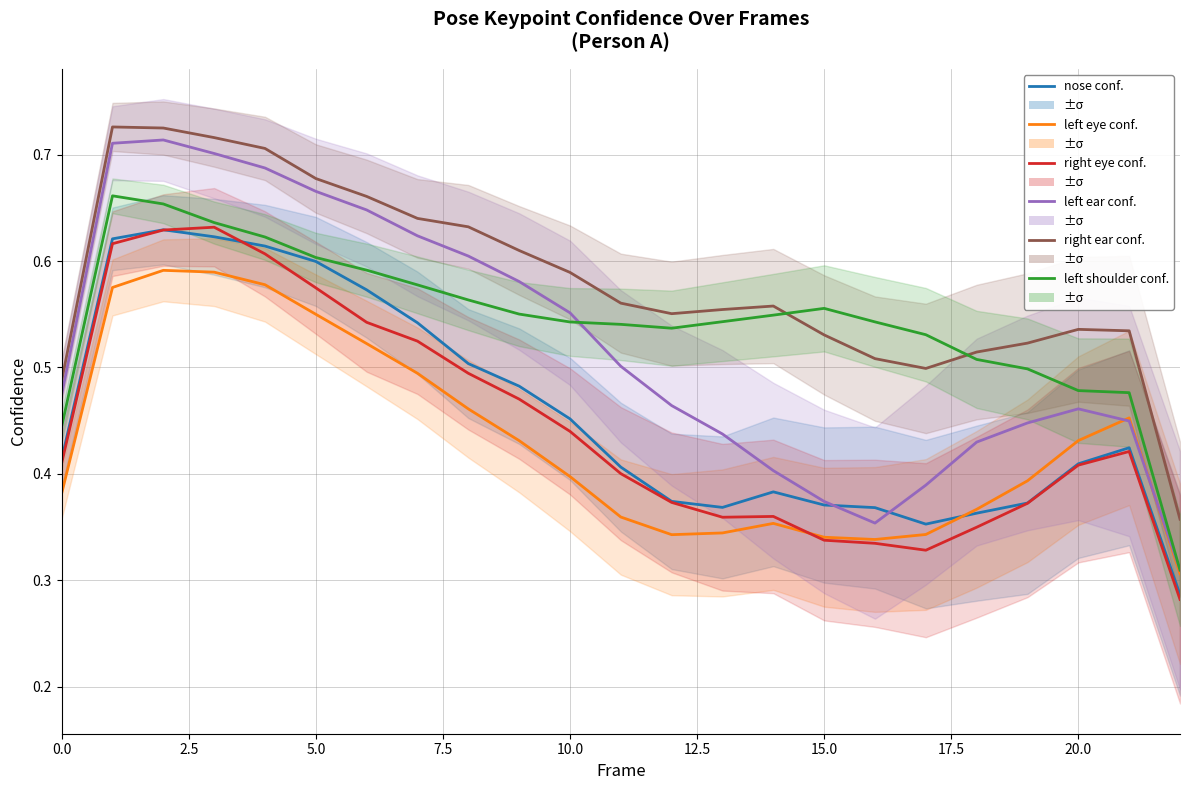

True or false: a left shoulder confidence has a value of 0.2 at 10.

False